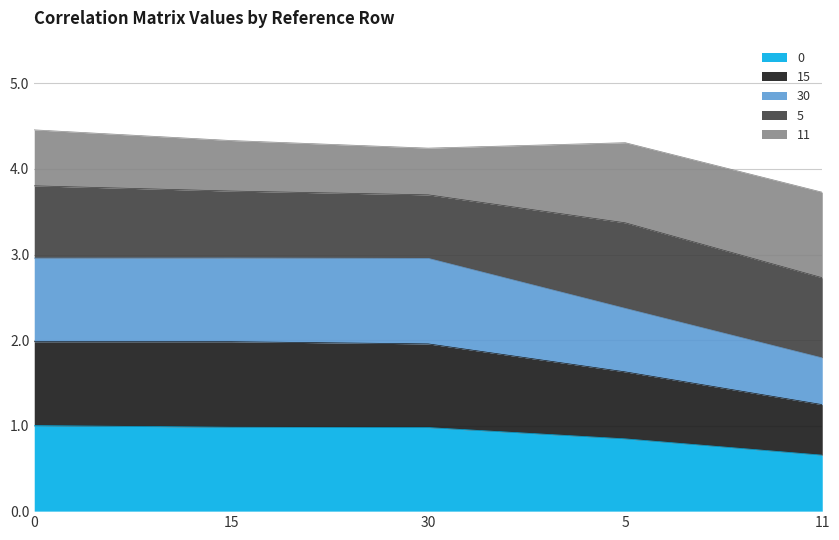

What is the lowest value of the 0 series?

0.7